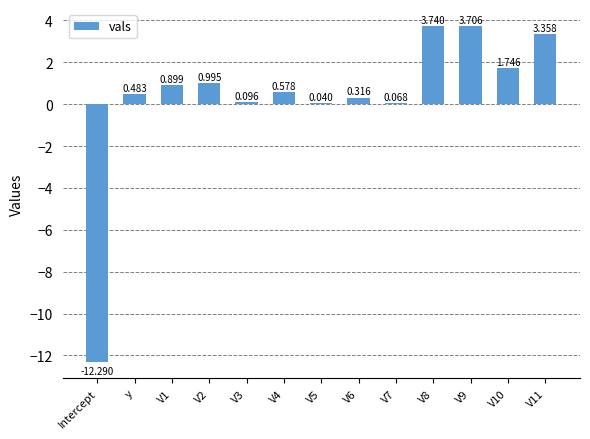

Between Intercept and y, which is larger?

y